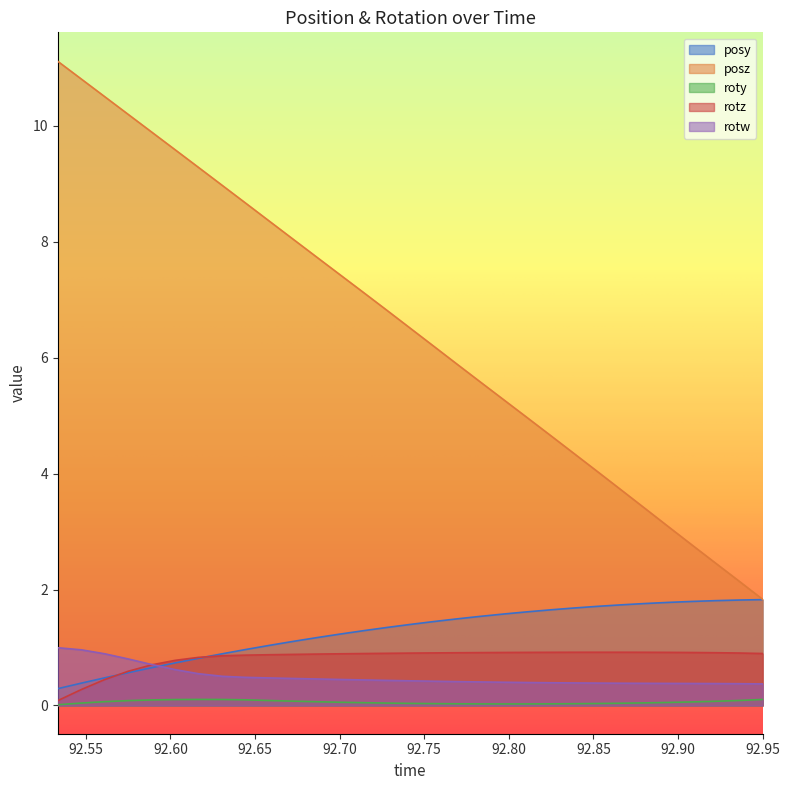

The value of roty at 92.95007 is 0.0. True or false?

False